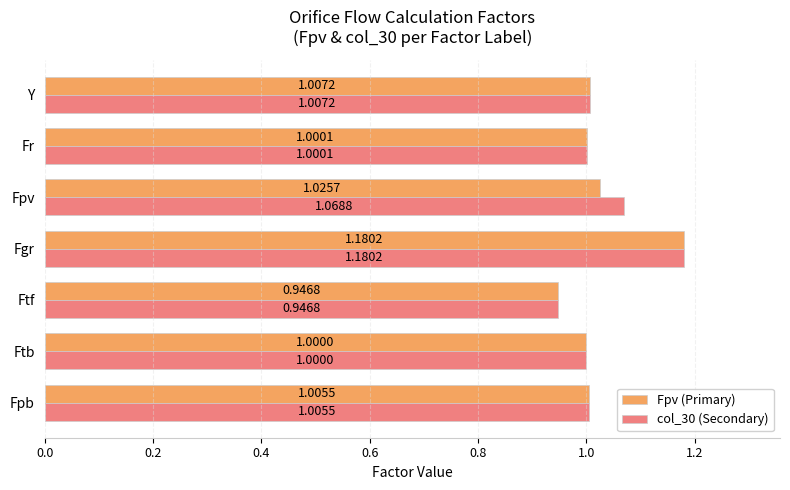

Which category has the lowest value across all series?

Ftf